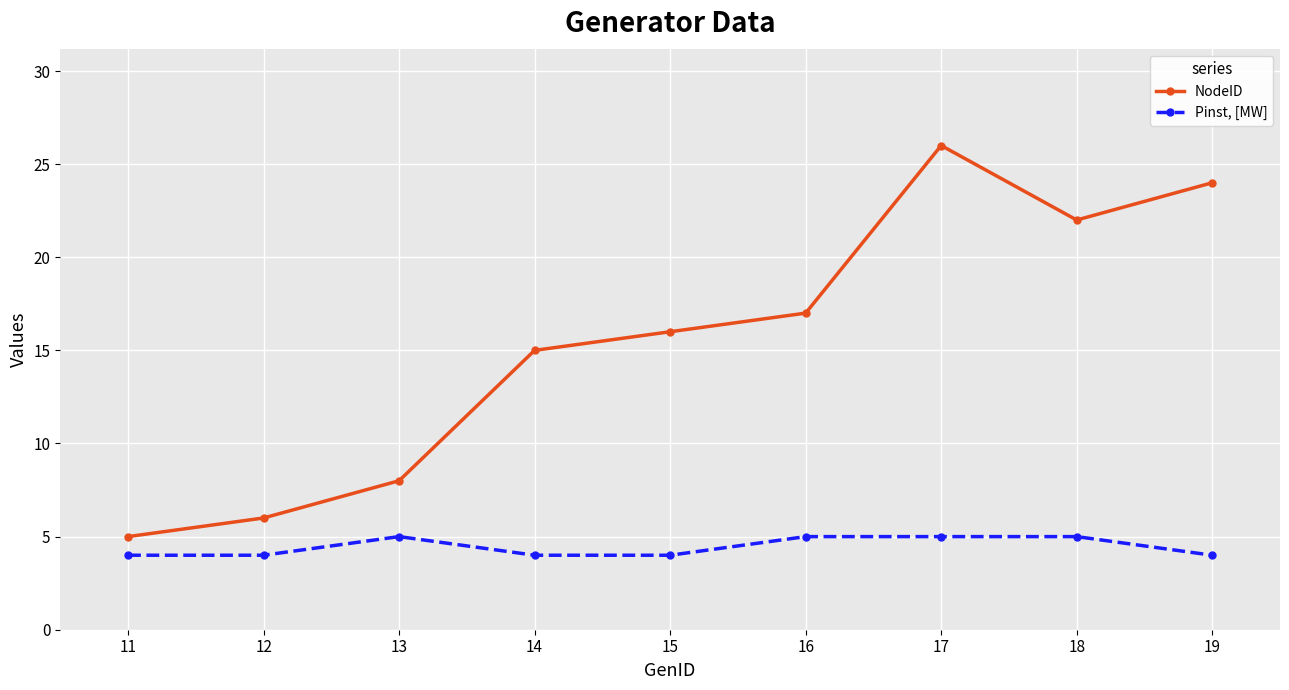

Reading right to left, extract all data points from this chart.

NodeID: 19=24	18=22	17=26	16=17	15=16	14=15	13=8	12=6	11=5
Pinst, [MW]: 19=4	18=5	17=5	16=5	15=4	14=4	13=5	12=4	11=4